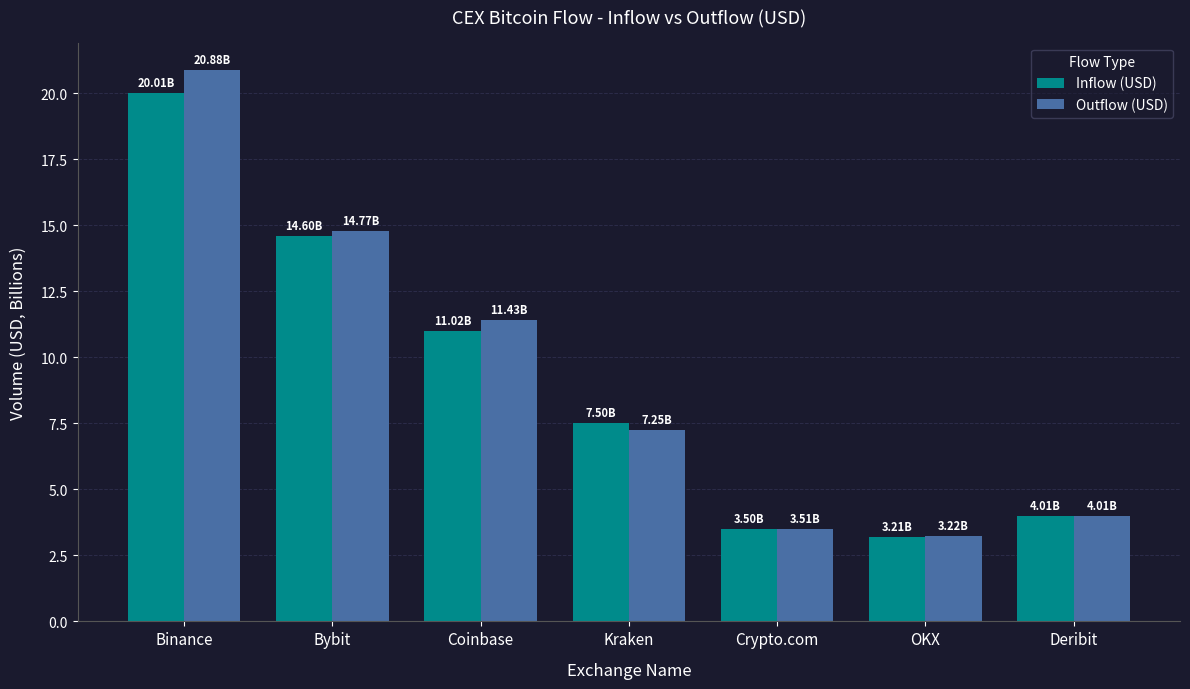

What is the label of the 5th bar from the right?

Coinbase